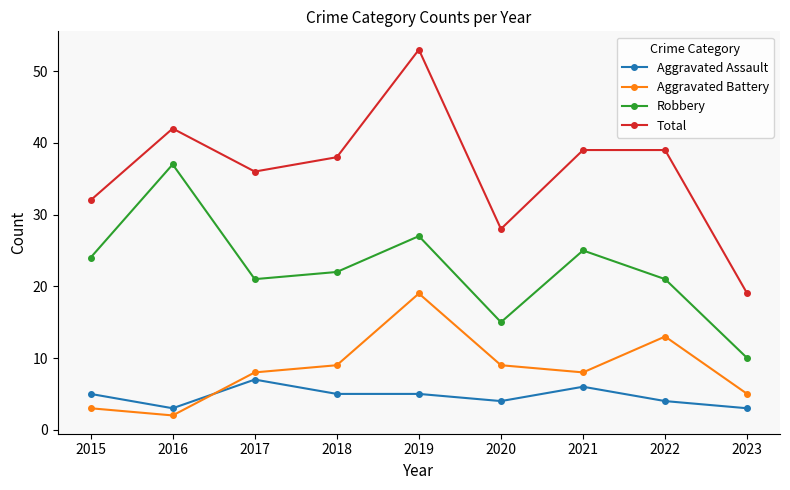

At which category does Aggravated Battery reach its first local peak?

2019